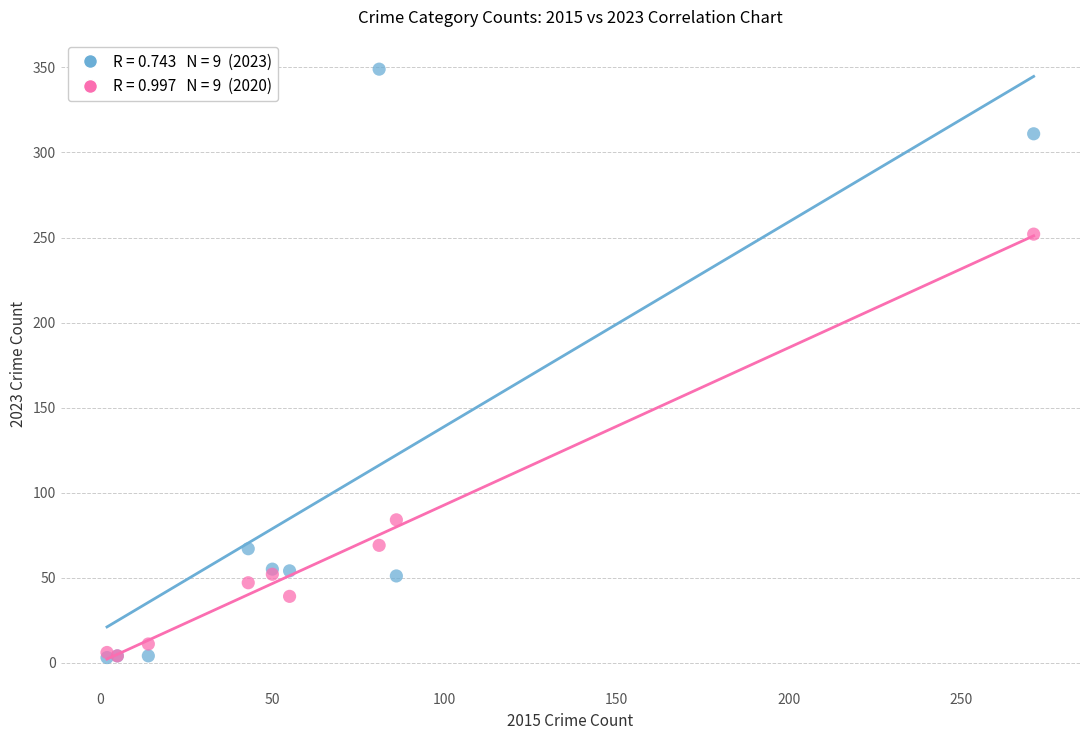

Across all series, what Y value is closest to 176?

252